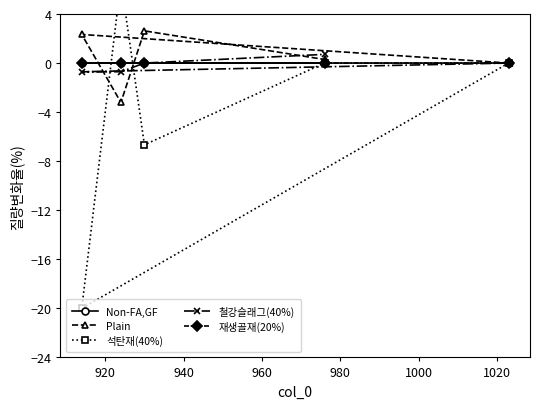

What is the minimum value for Plain?

-3.2